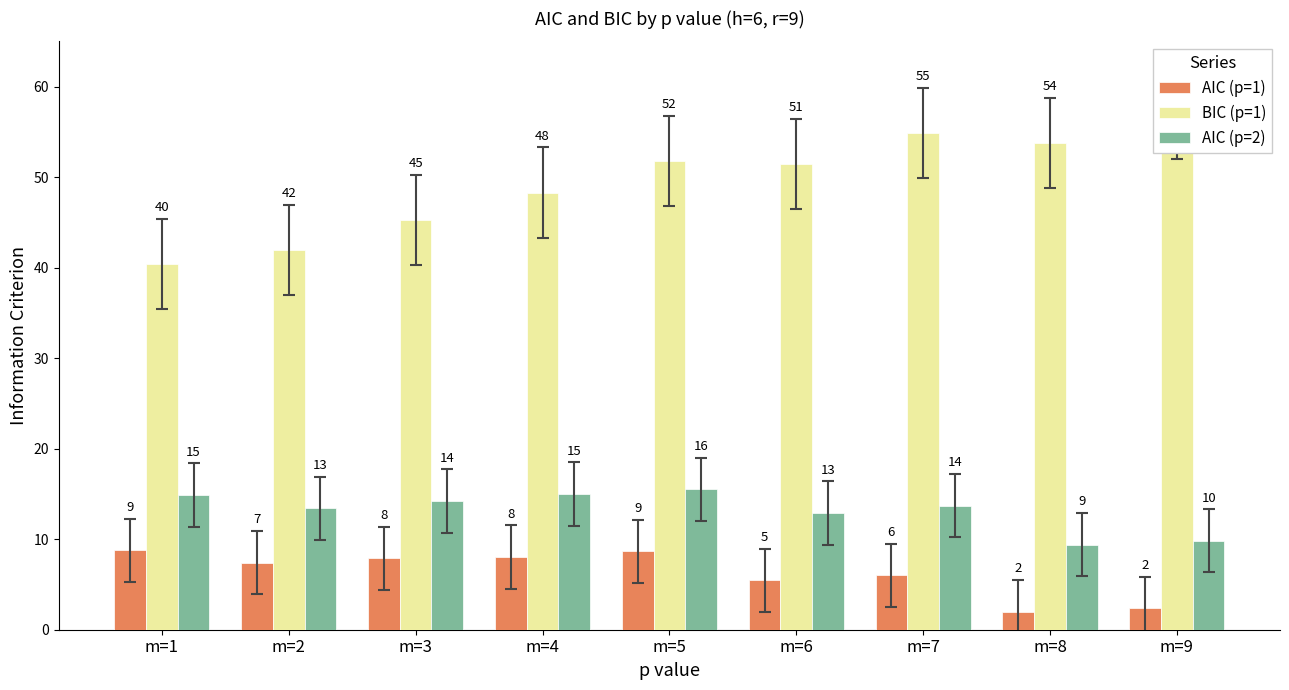

Is it true that BIC (p=1) equals 97.4 at m=9?

False